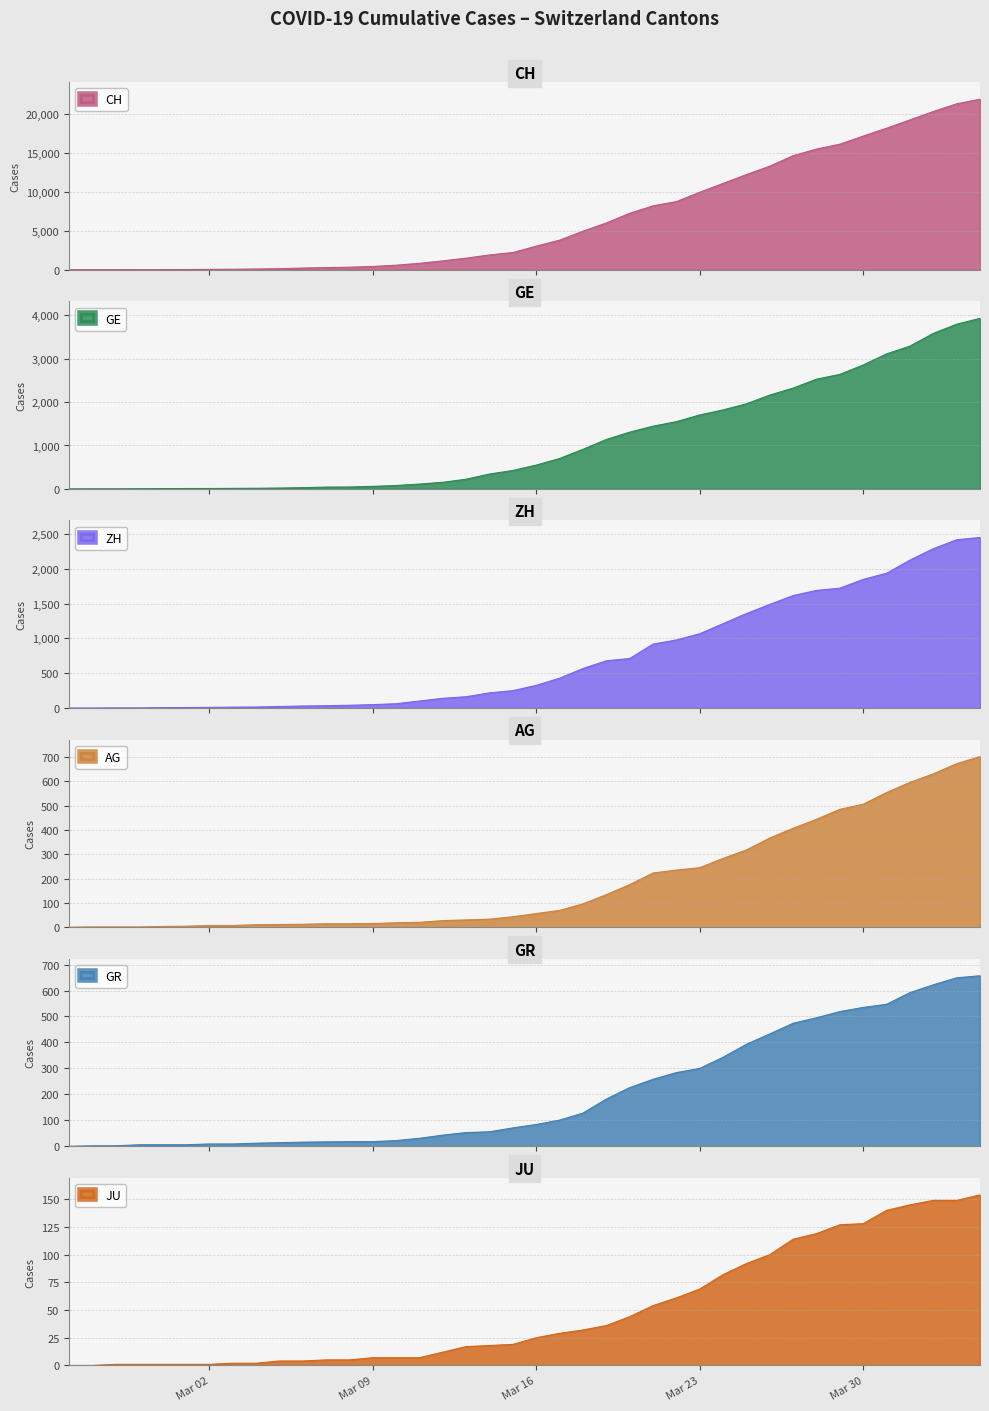

What is the maximum value for GE?

3928